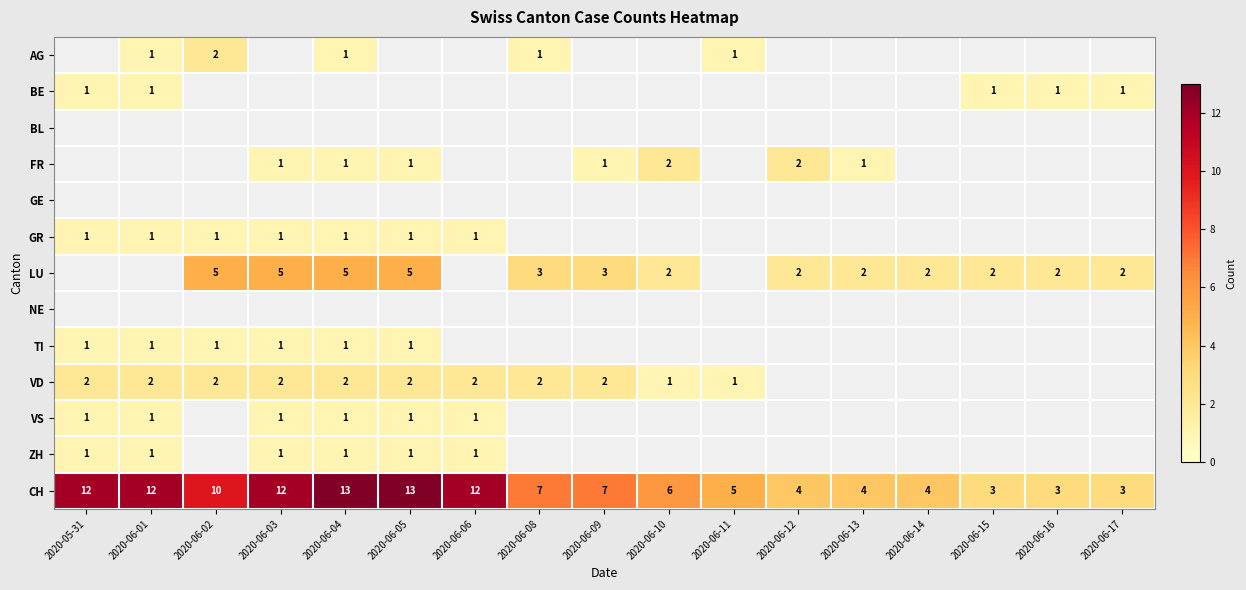

Is it true that GR equals 1 at 2020-06-01?

True